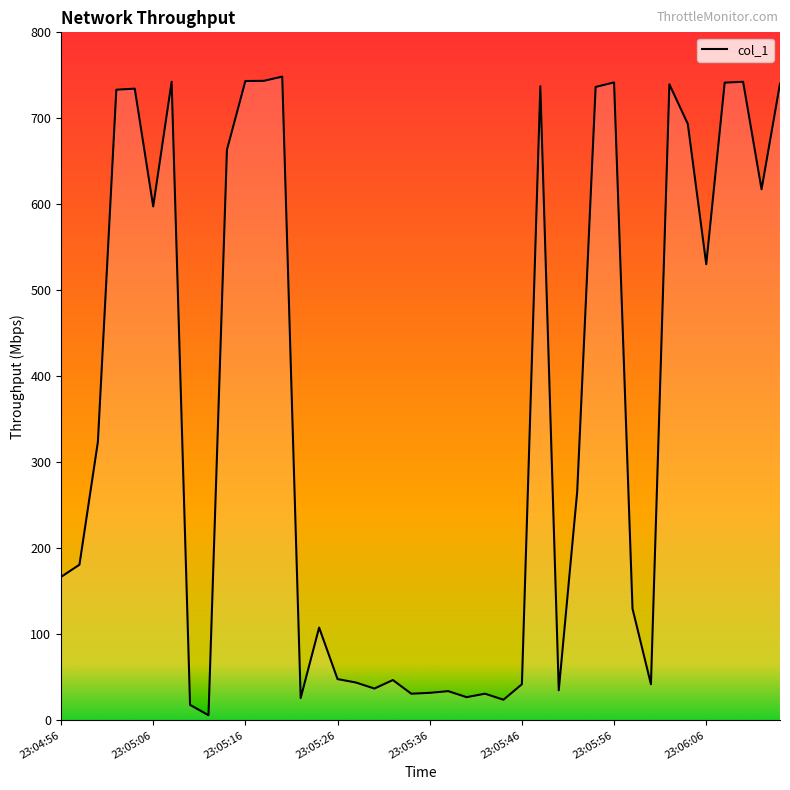

What is the difference between the maximum and minimum values?

742.5